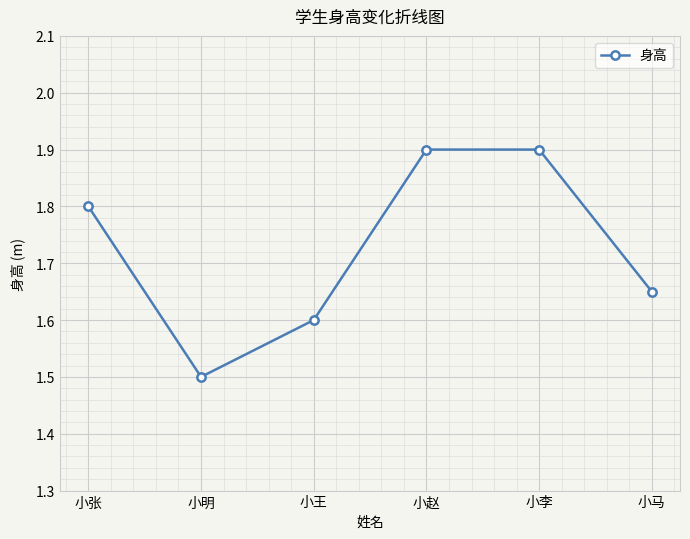

What is the change in value from 小张 to 小李?

+0.1